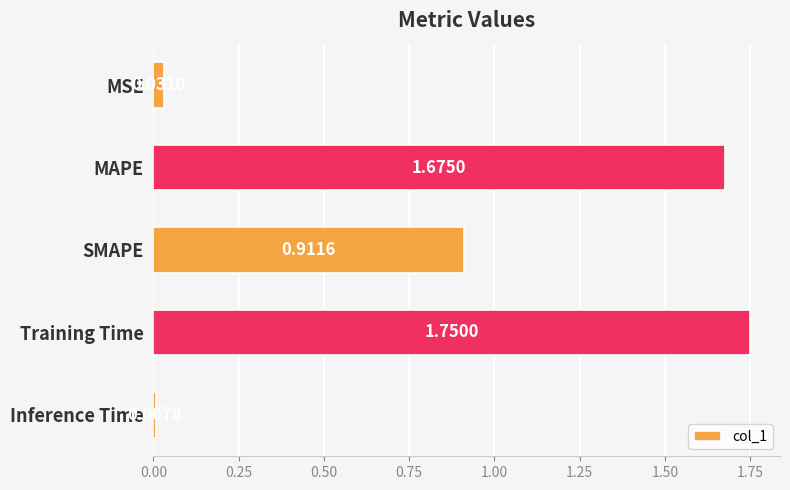

What is the label of the 1st bar from the top?

MSE